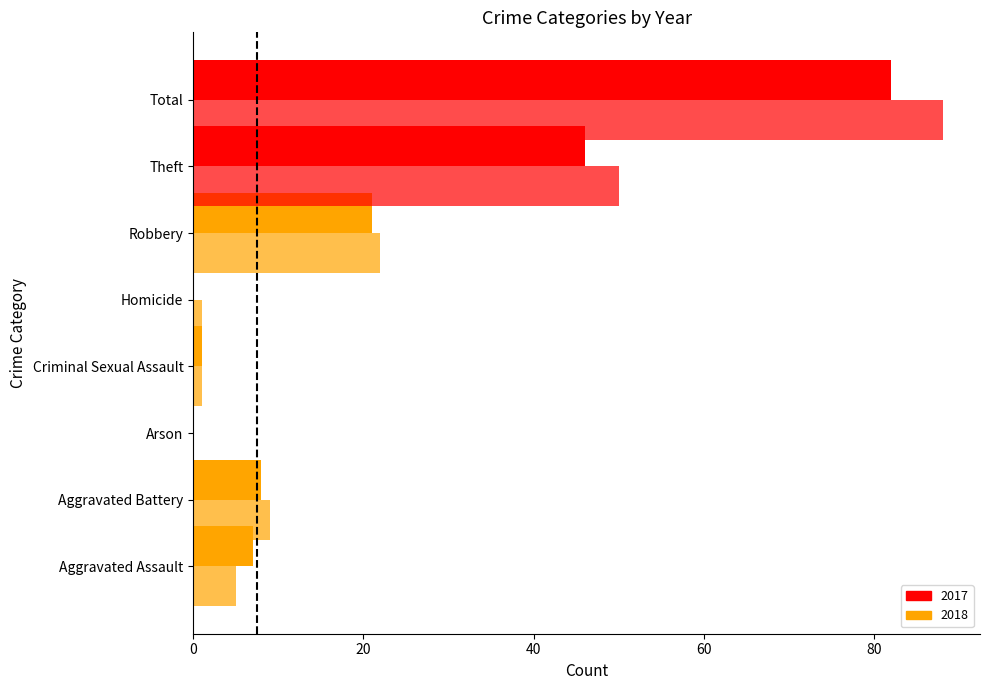

What is the sum of all 2018 values?

176